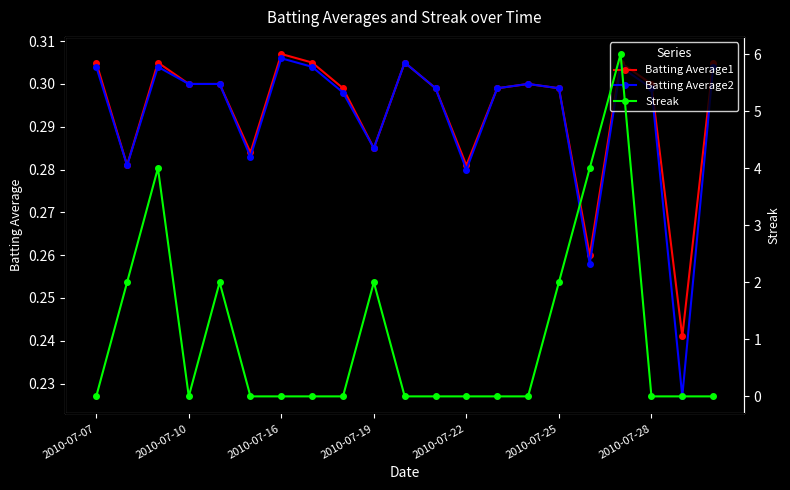

The Batting Average1 series shows 0.1 at 8. True or false?

False